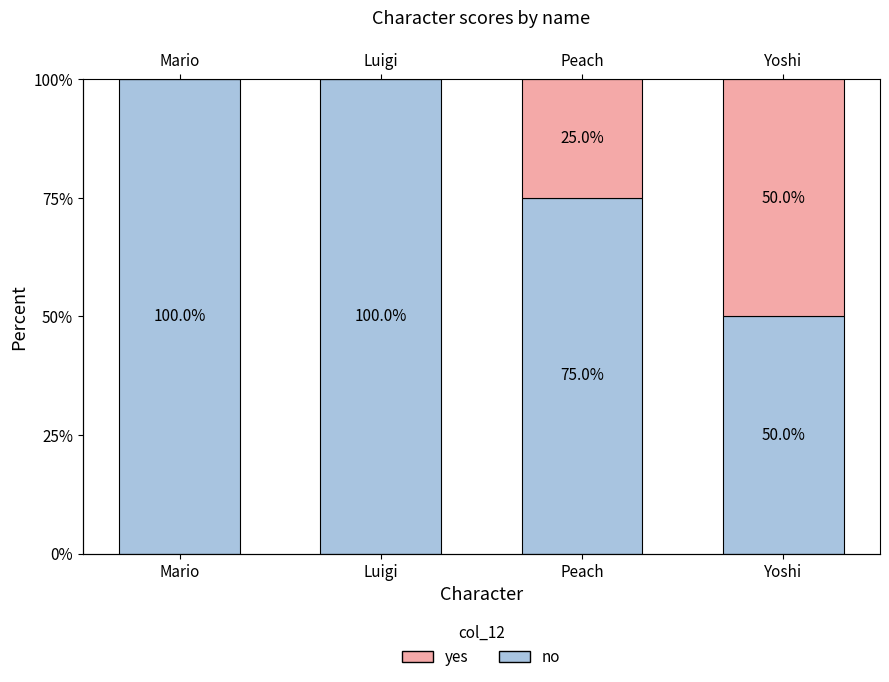

Which series changed the most between Mario and Yoshi?

no